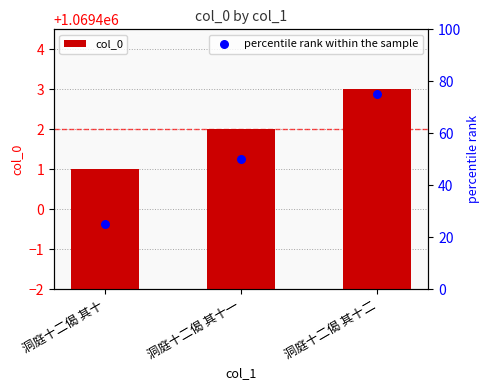

Which series contains the lowest Y value?

percentile rank within the sample